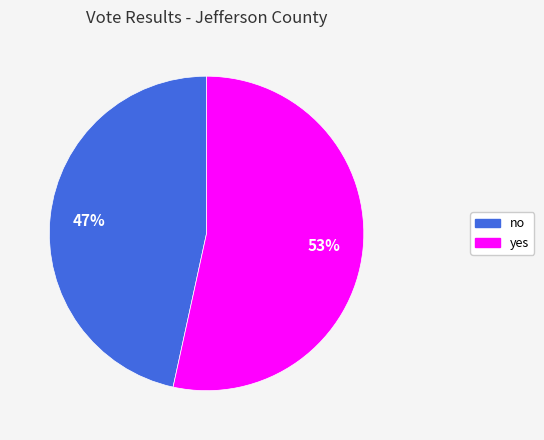

What is the ratio of the value at no to the value at yes?

0.9